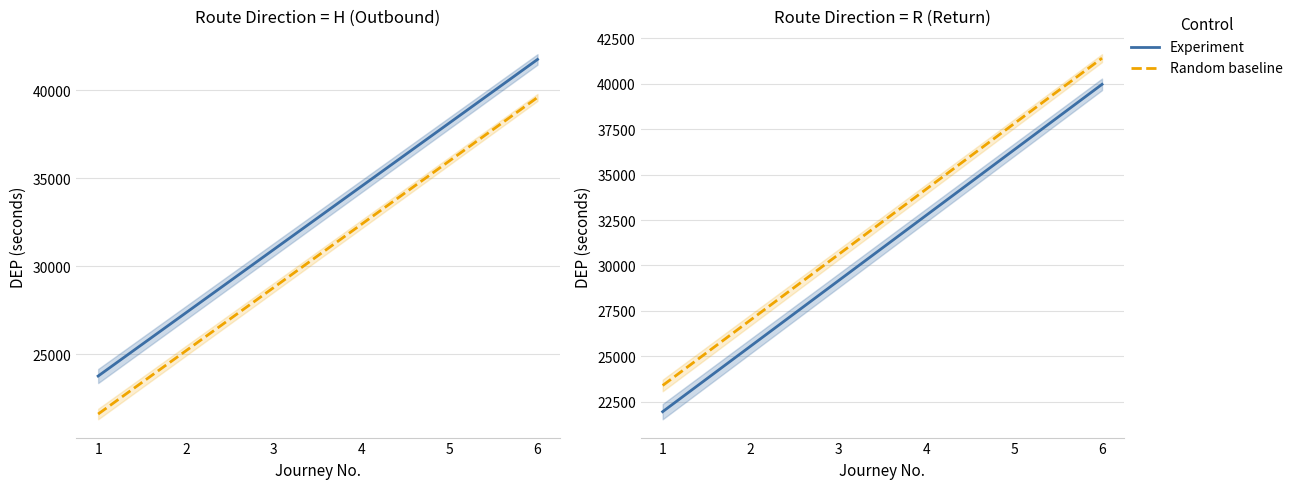

What is the maximum value for Experiment?

39960